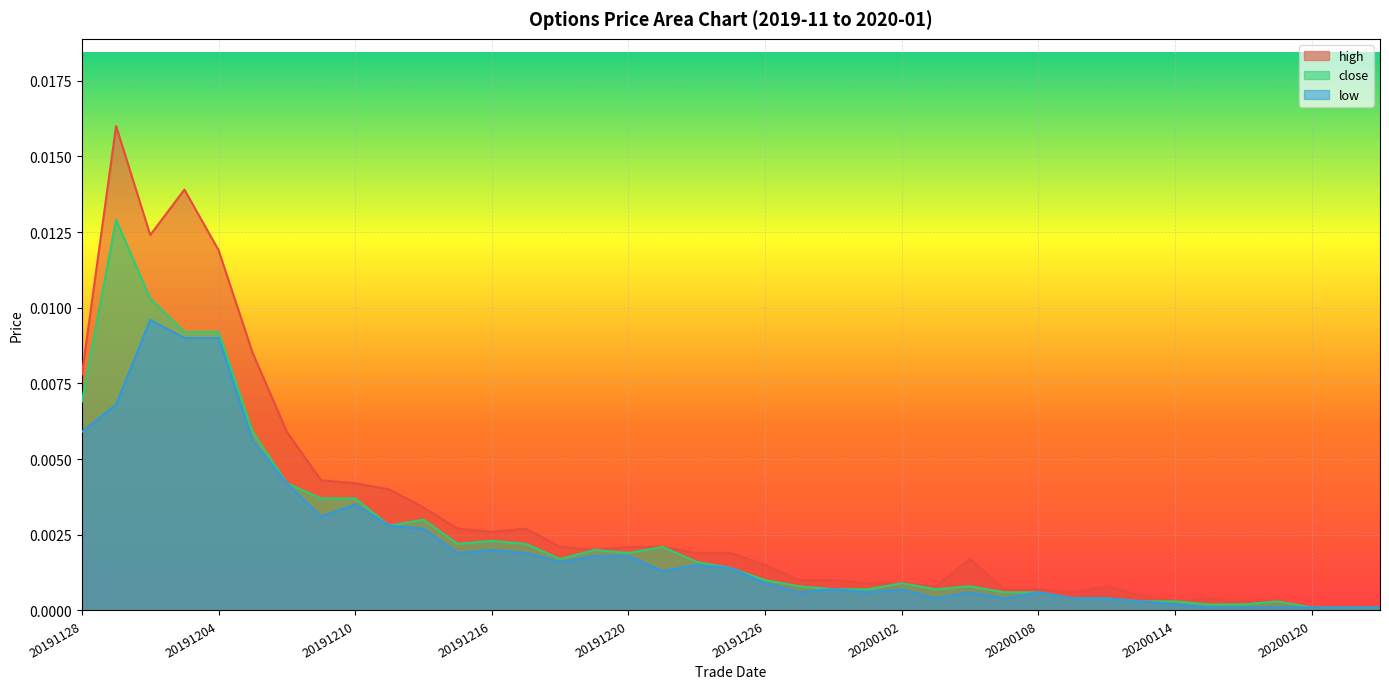

How many lines are shown in the chart?

3